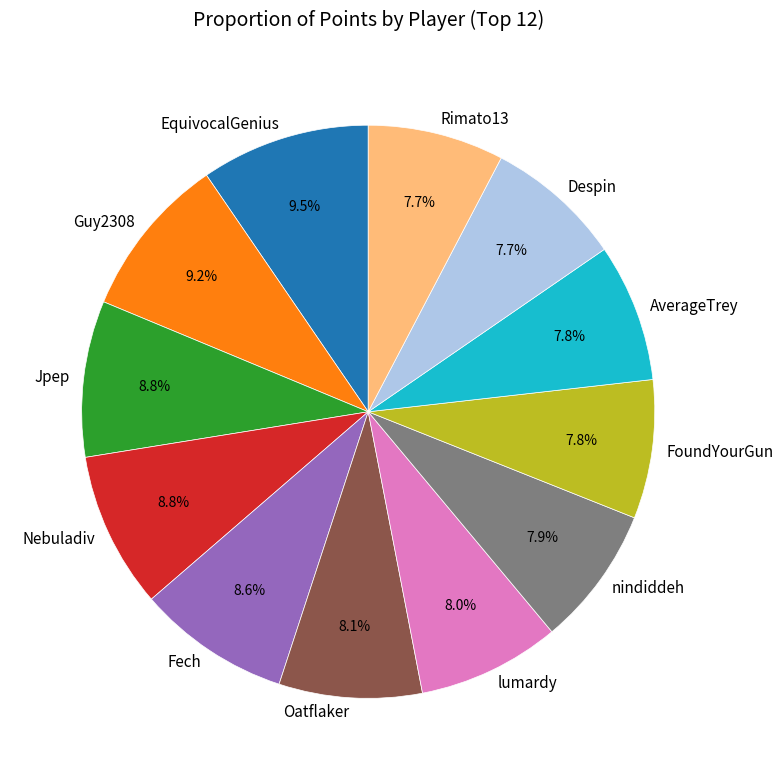

Is lumardy the majority of the pie?

No